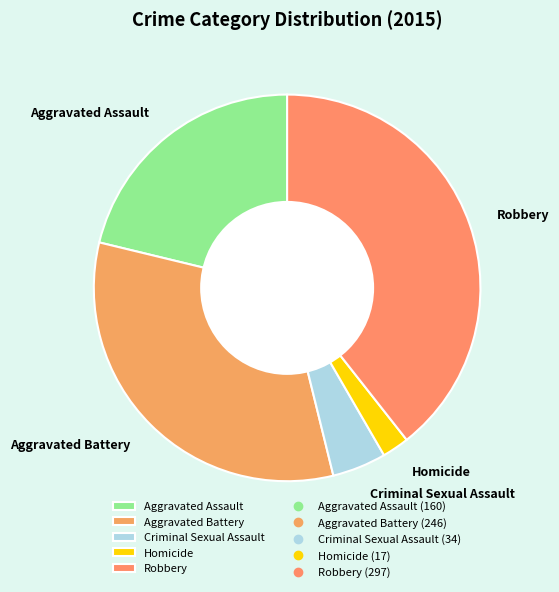

True or false: Robbery accounts for 39% of the total.

True